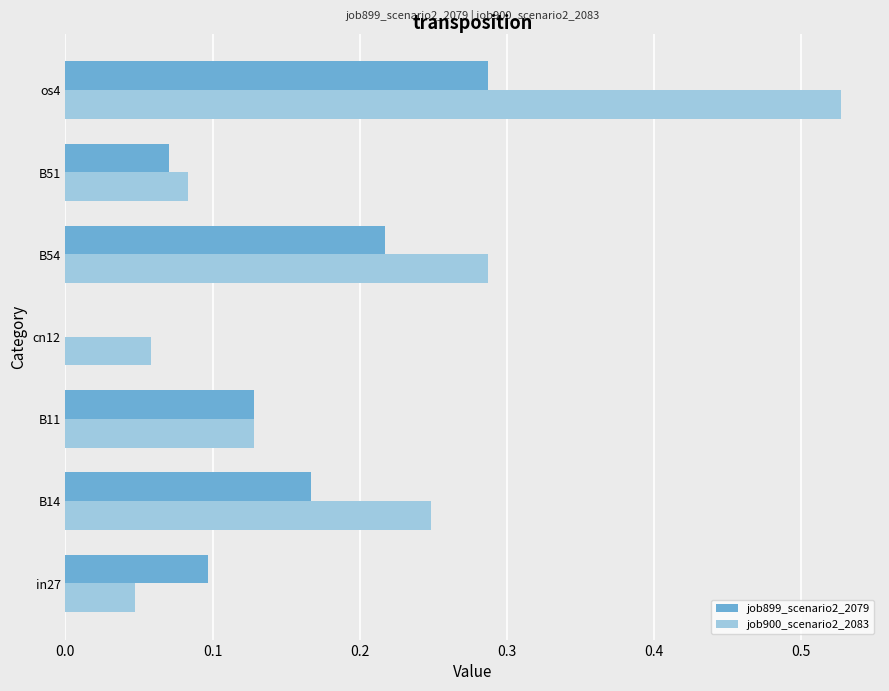

Which series has the widest spread of values?

job900_scenario2_2083